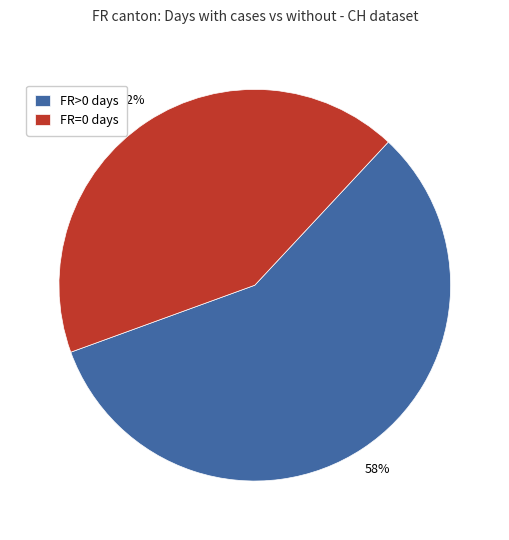

Approximately how many times larger is the value at FR>0 days compared to FR=0 days?

1.4